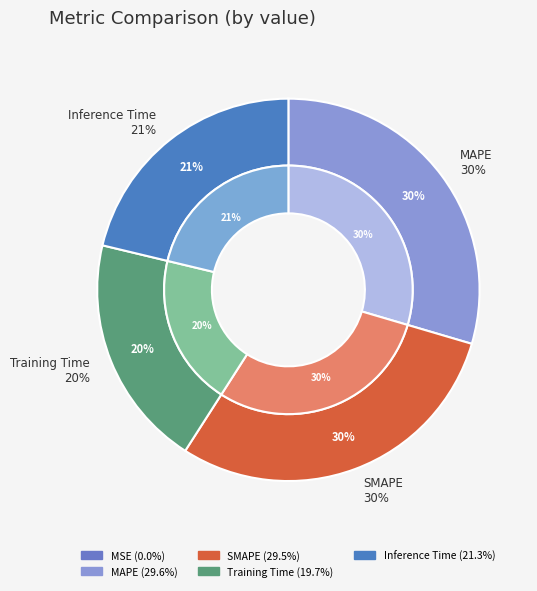

To the nearest percent, what is the combined percentage of Inference Time and MAPE?

51%